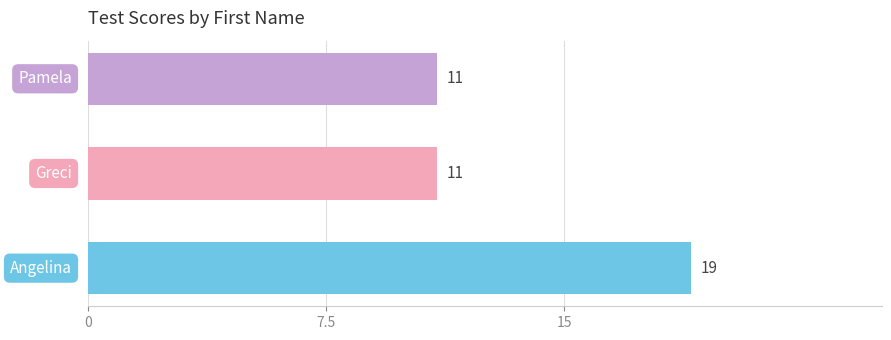

What is the greatest value displayed?

19